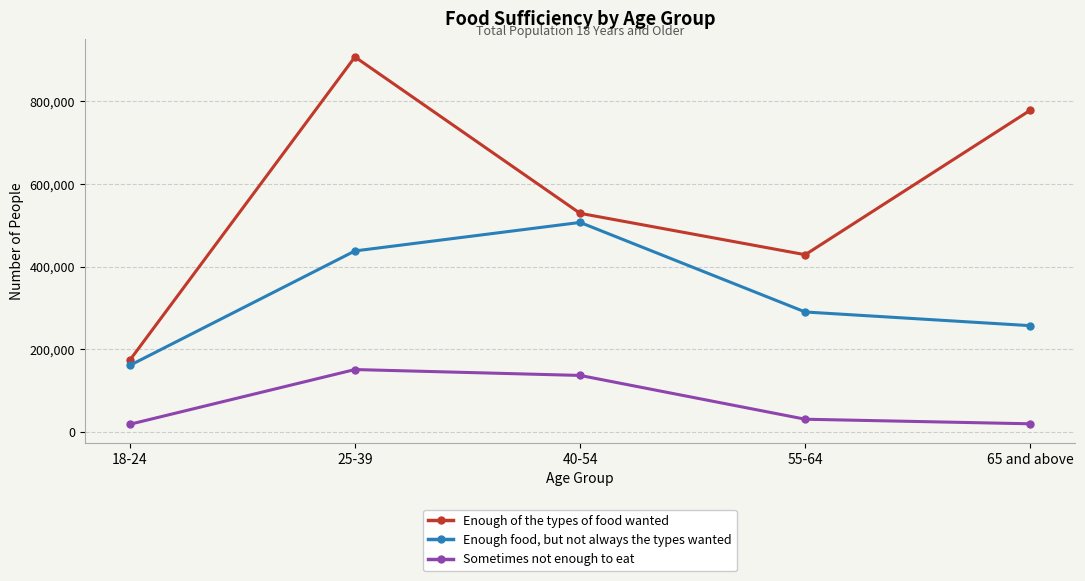

What is the value of the Enough of the types of food wanted point at the 4th from the left?

428802